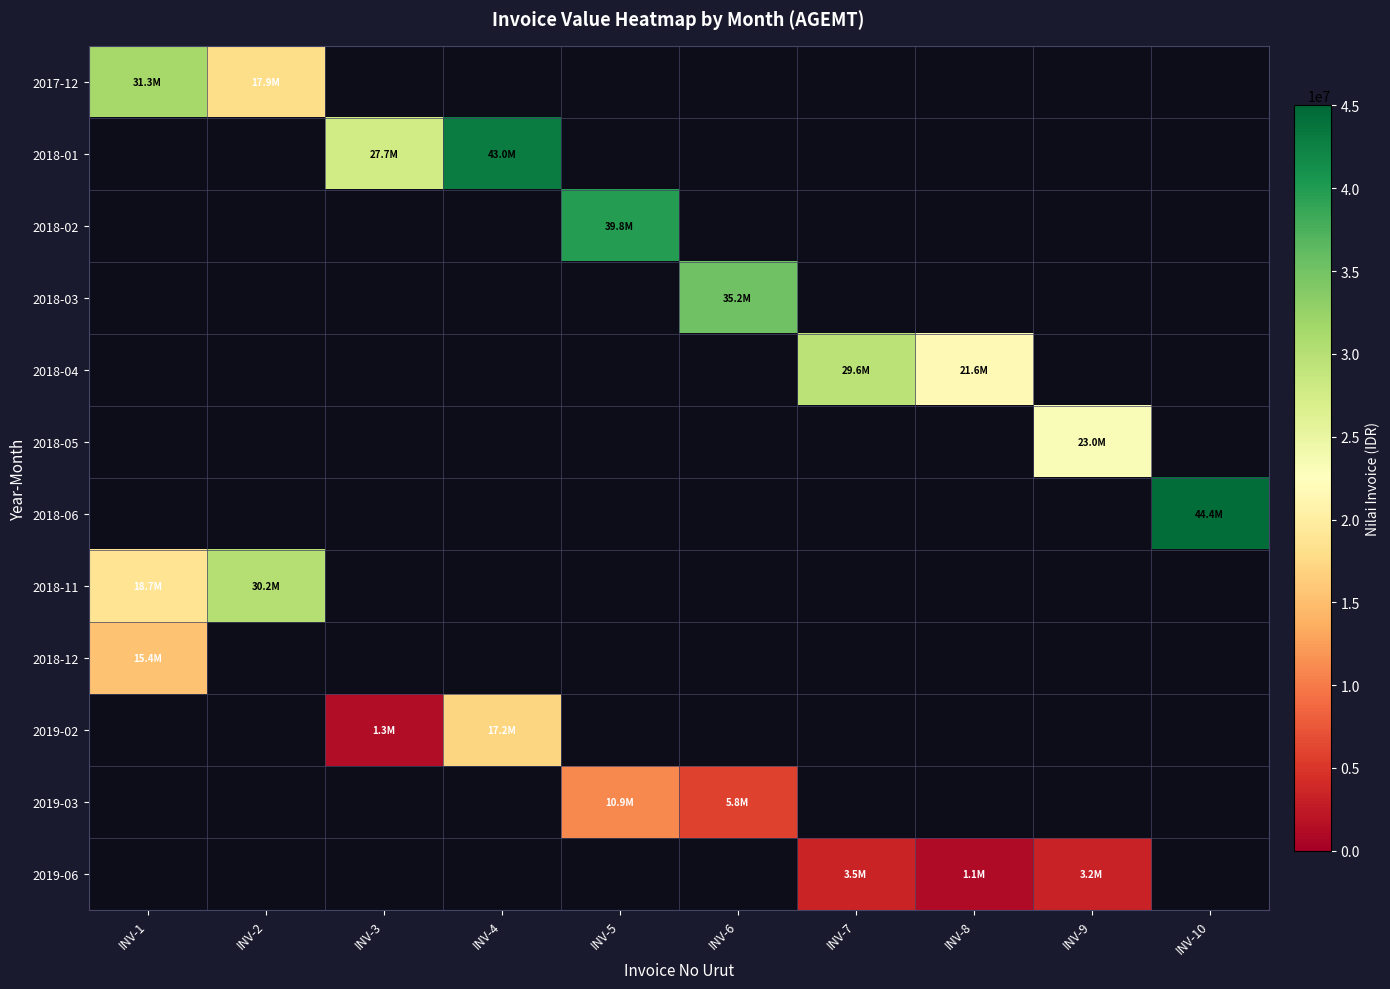

What is the minimum value shown in the chart?

1100000.0